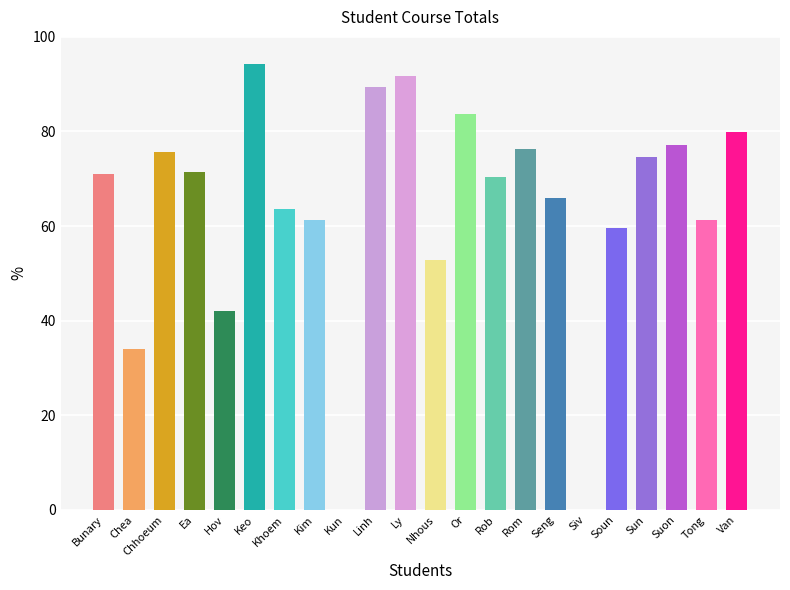

How many positive values are there?

20